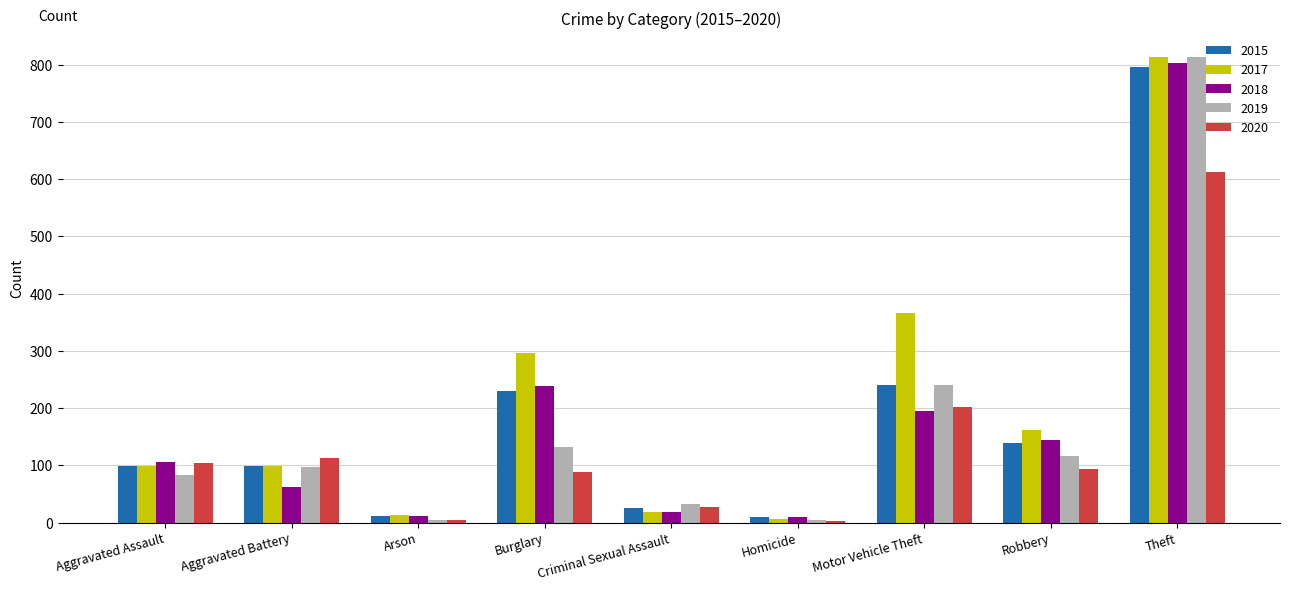

Which series changed the most between Burglary and Criminal Sexual Assault?

2017